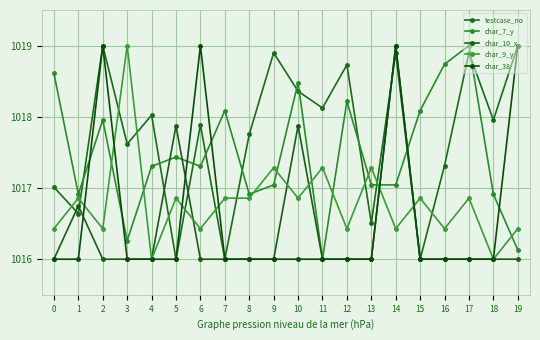

How many distinct data groups are displayed?

5